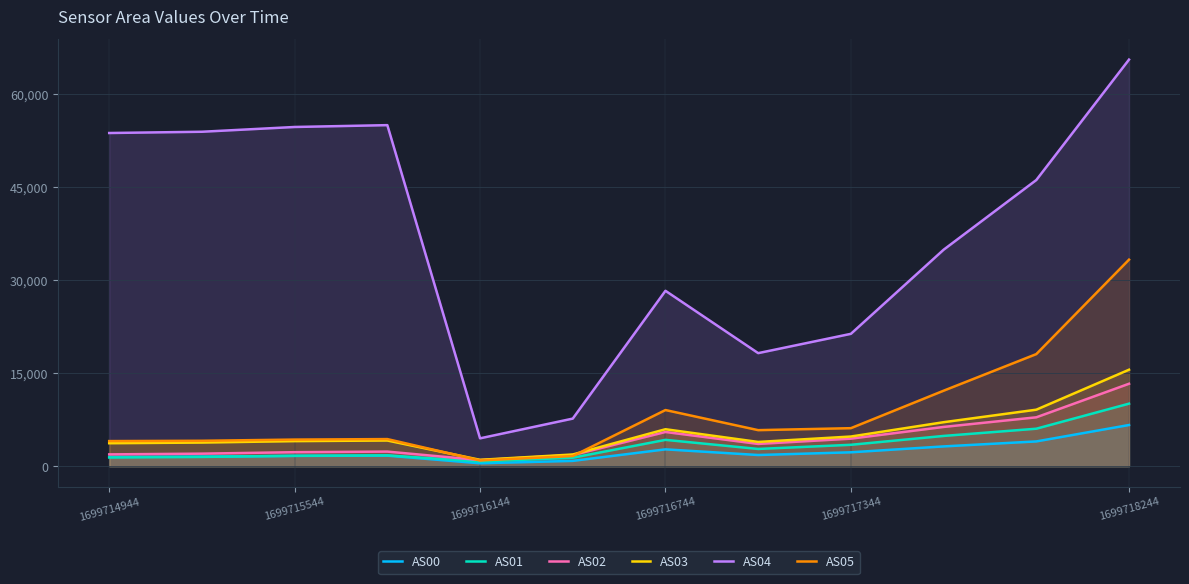

In AS02, how many points are higher than both neighbors (excluding endpoints)?

2